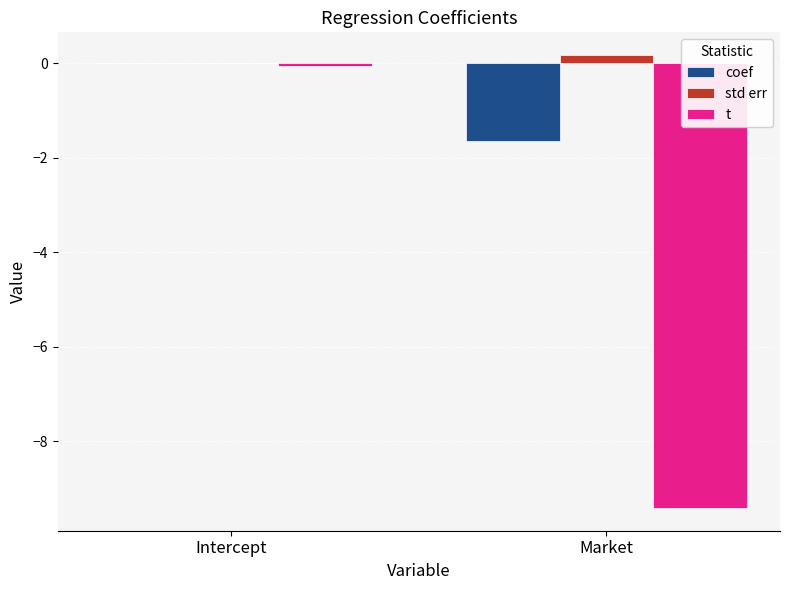

At which label is t closest to -4?

Intercept